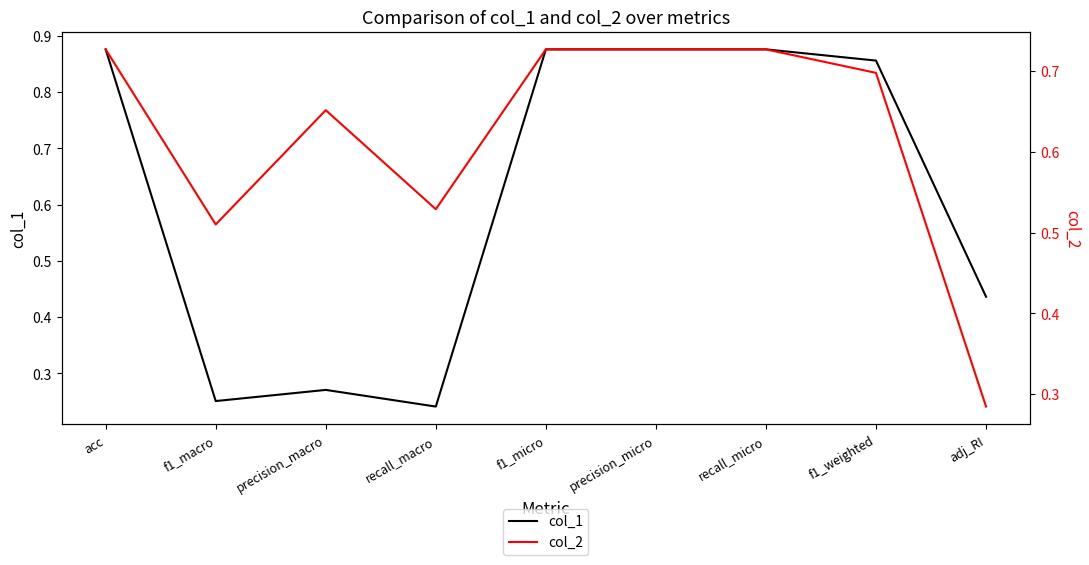

What are all the series names shown in the legend?

col_1, col_2